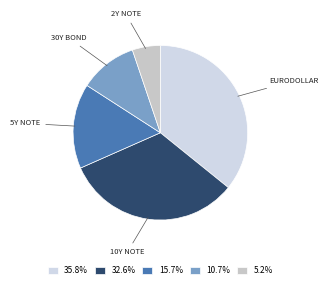

Is there a majority slice in this chart?

No